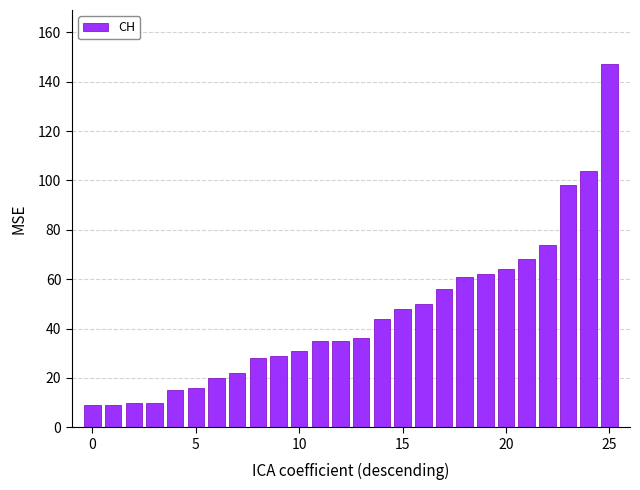

What is the maximum value shown in the chart?

147